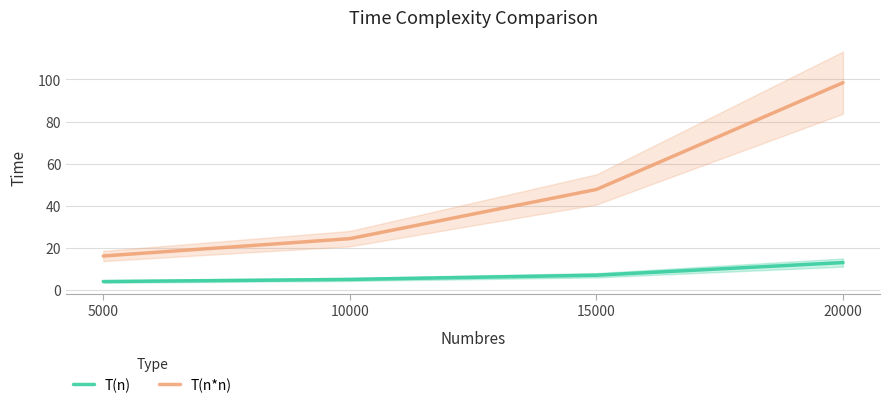

True or false: T(n*n) and T(n) intersect in this chart.

False